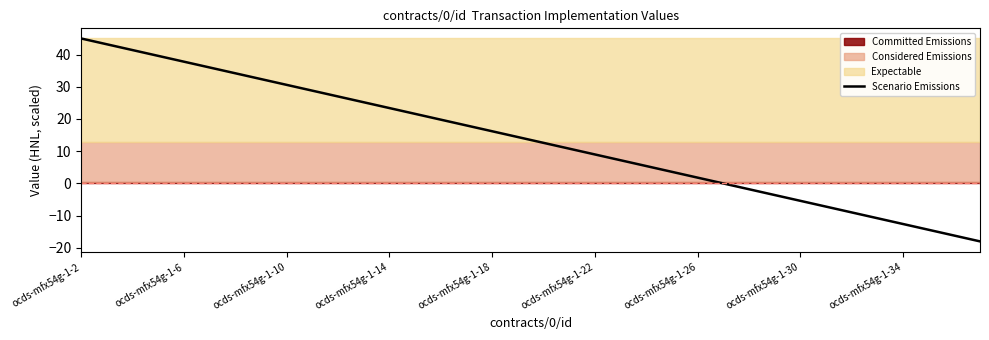

How many positive values are there?

25